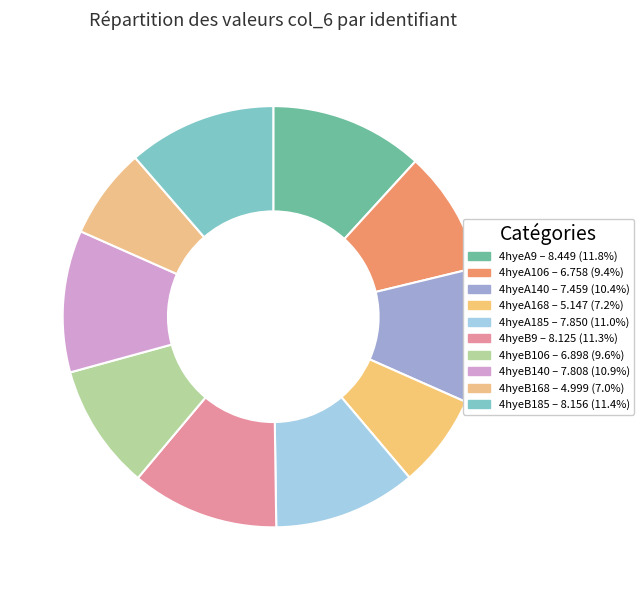

How many segments does this pie chart have?

10